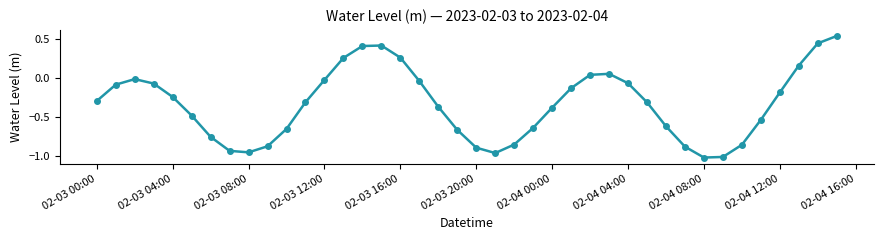

What is the sum of all values?

-13.8